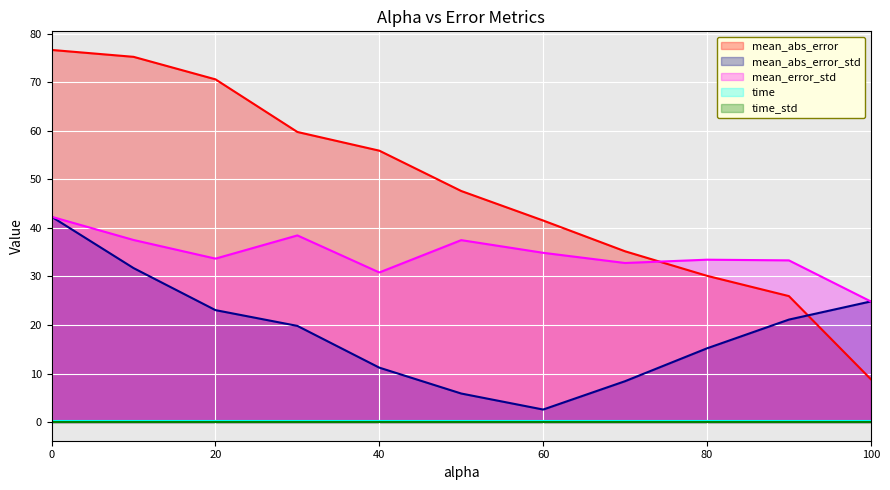

The mean_error_std series shows 33.5 at 80. True or false?

True